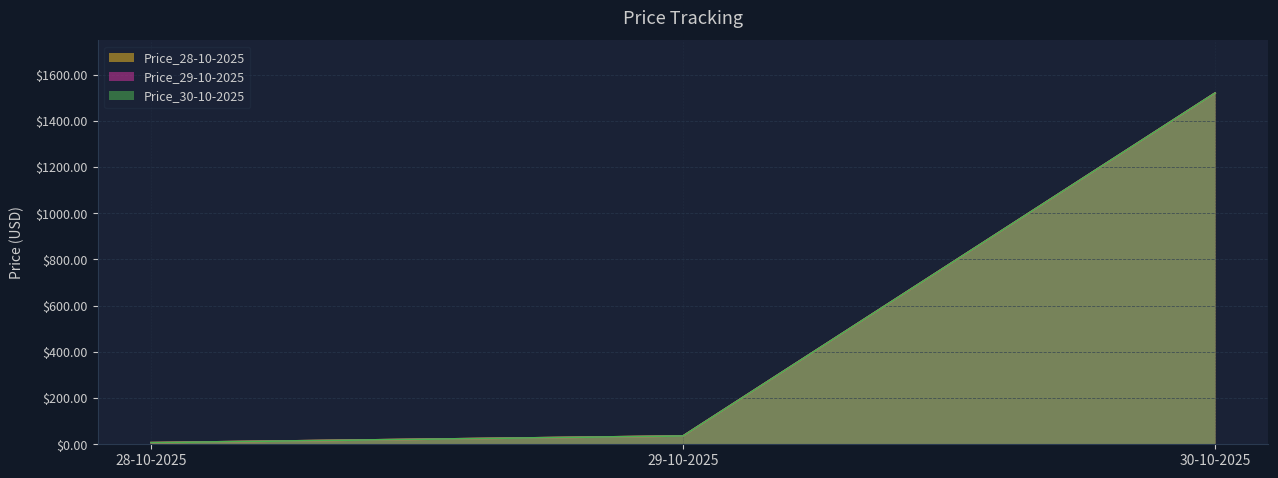

List the series in order of their peak value, lowest first.

Price_28-10-2025, Price_29-10-2025, Price_30-10-2025